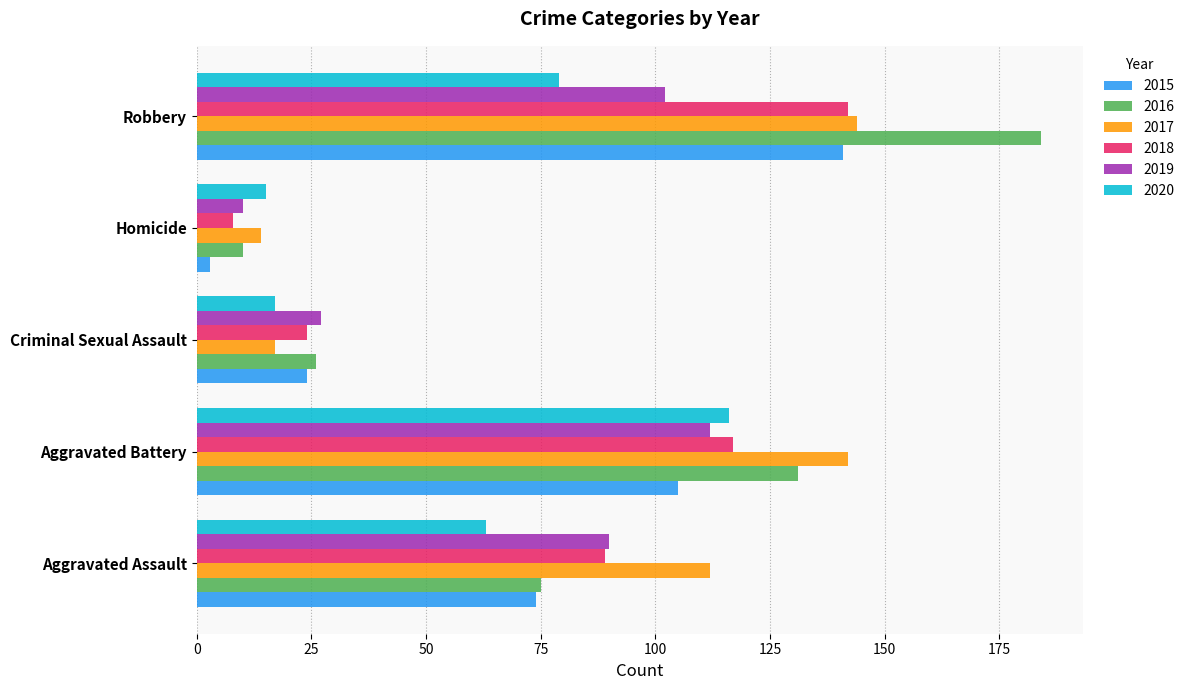

What is the difference between the highest and lowest values at Aggravated Assault?

49